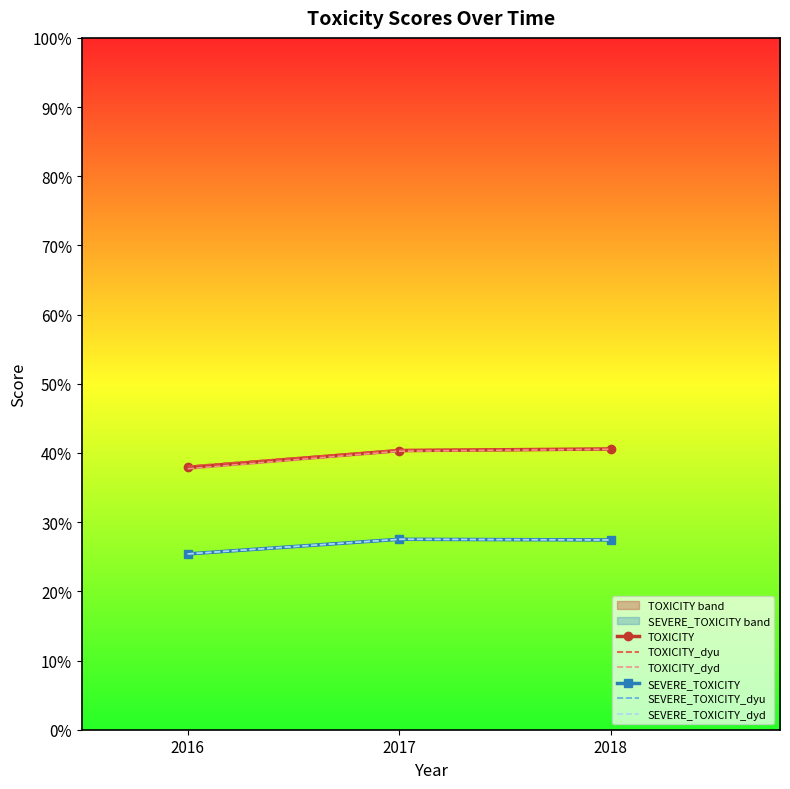

Is it true that TOXICITY_dyu equals 0.1 at 2018?

False